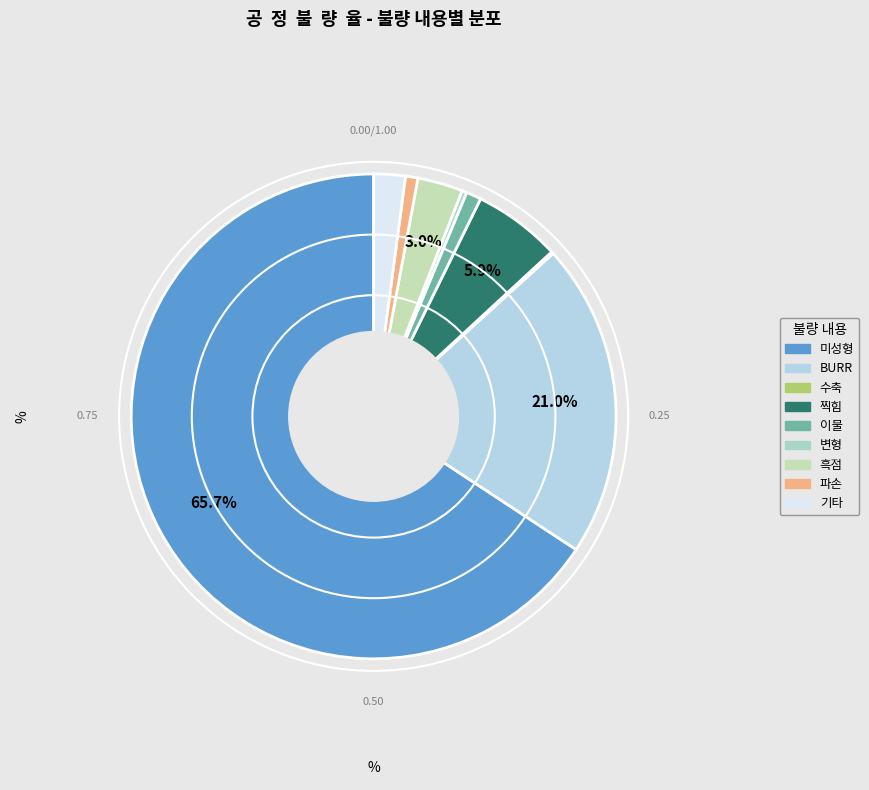

Is it true that 변형 is 0% of the pie?

True